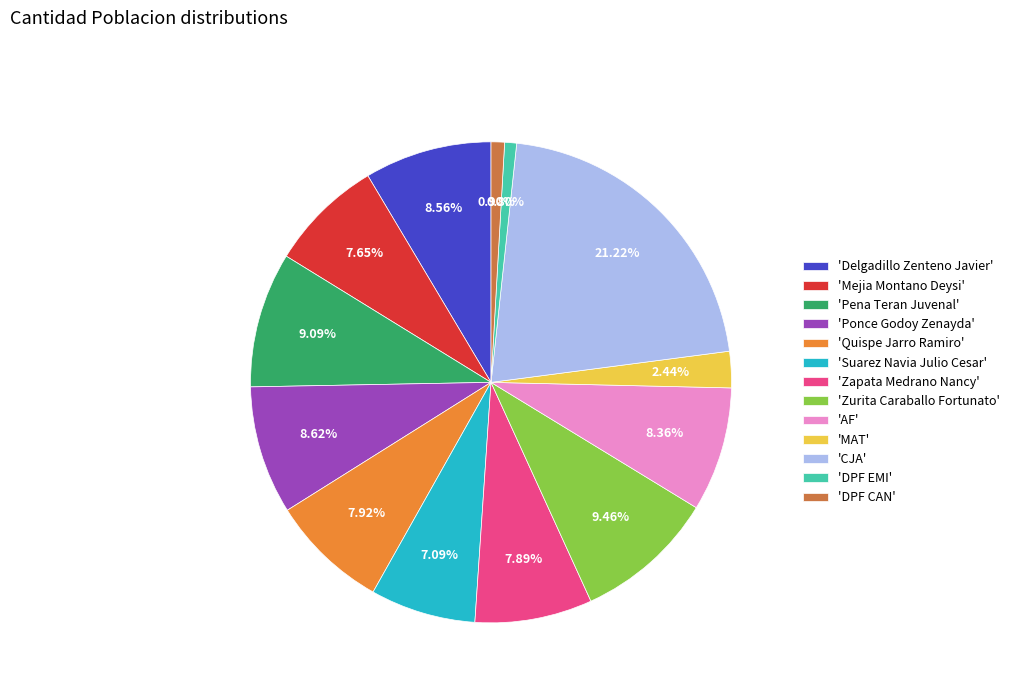

Which has a higher value, 'CJA' or 'Zurita Caraballo Fortunato'?

'CJA'